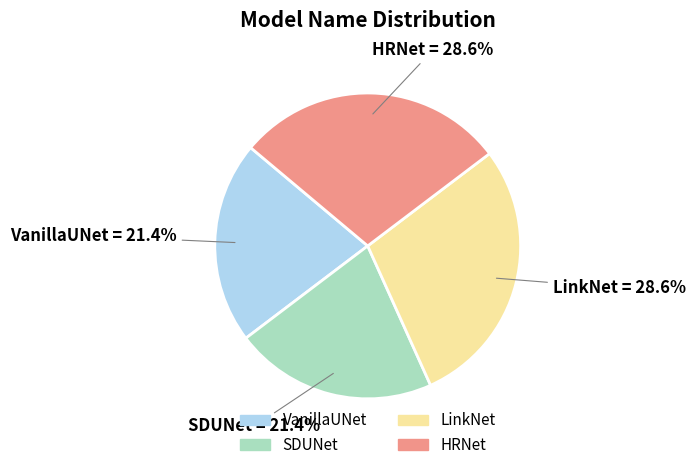

True or false: LinkNet accounts for 34% of the total.

False